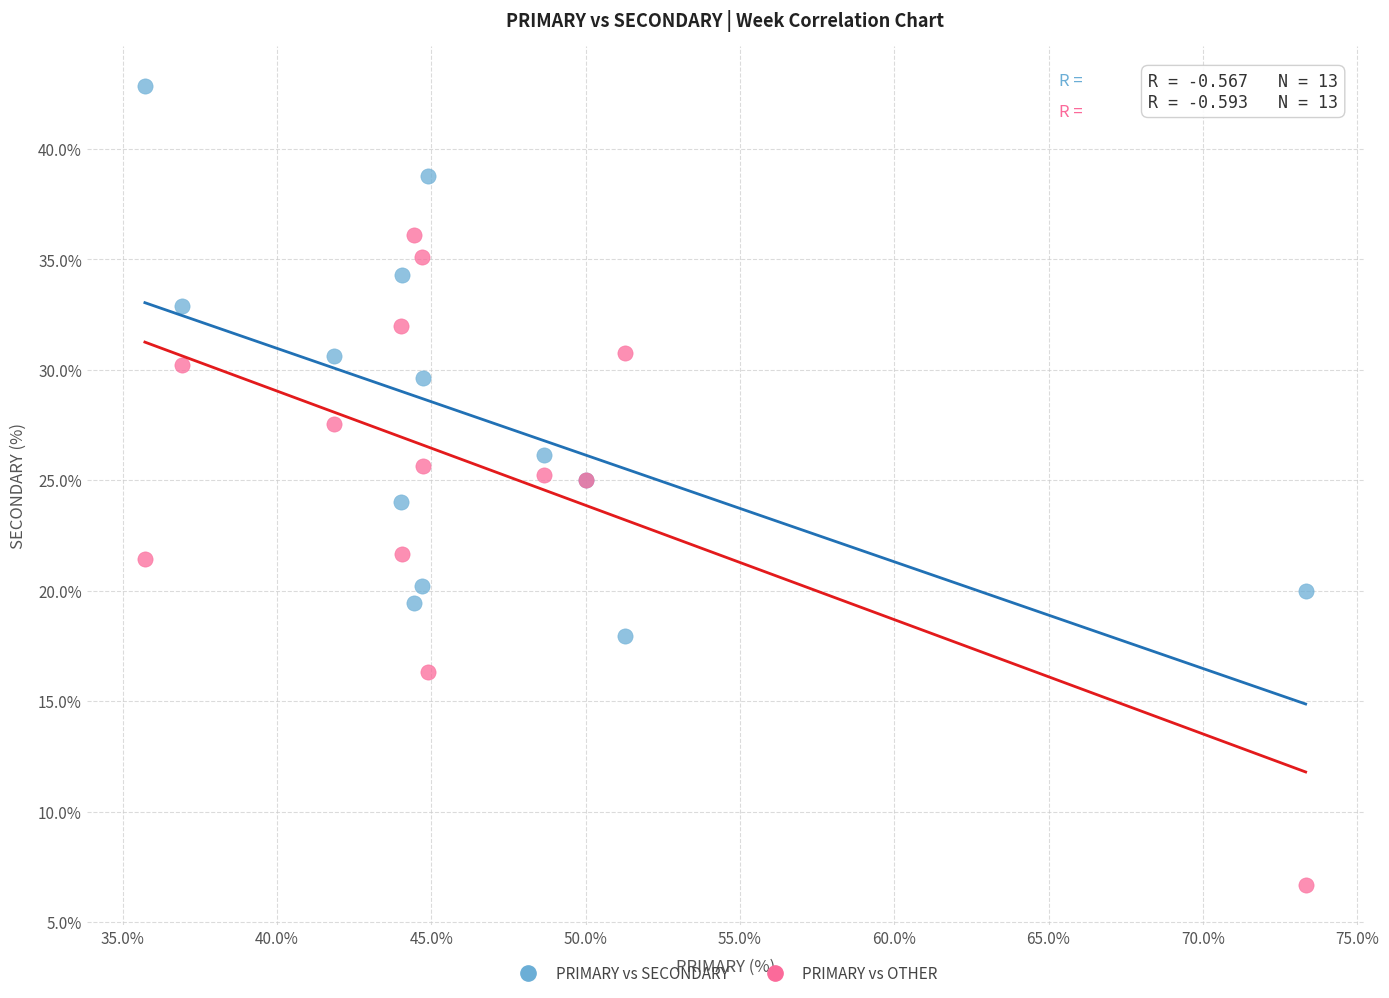

Which series has the widest spread of Y values?

PRIMARY vs OTHER